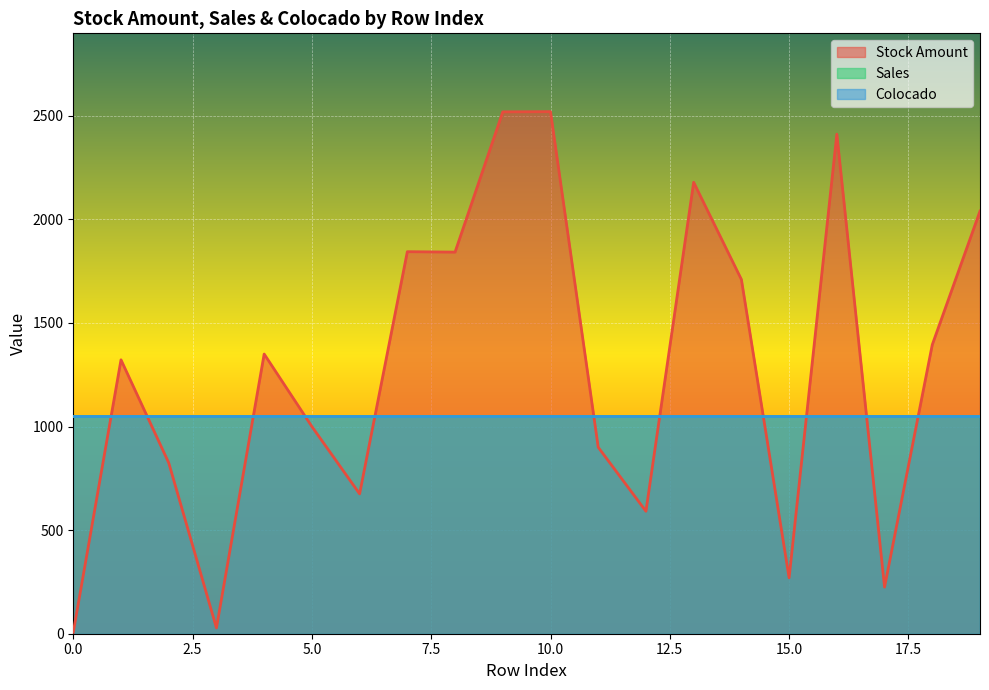

How many data points does each series have?

20